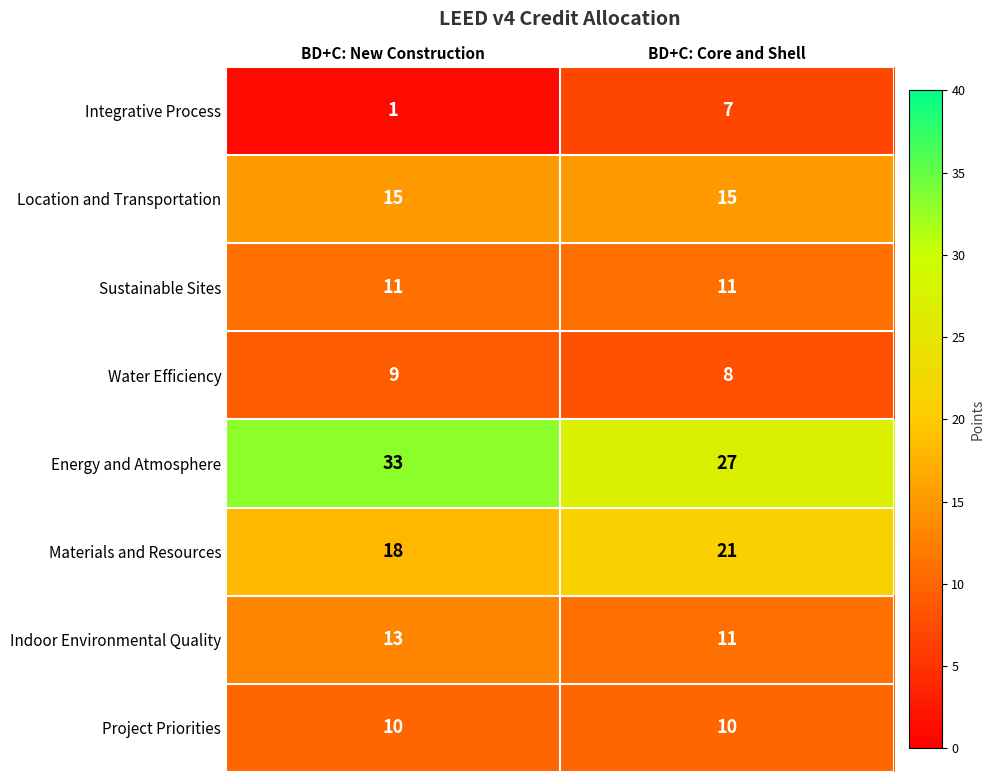

Reading right to left, extract all data points from this chart.

Integrative Process: 7	1
Location and Transportation: 15	15
Sustainable Sites: 11	11
Water Efficiency: 8	9
Energy and Atmosphere: 27	33
Materials and Resources: 21	18
Indoor Environmental Quality: 11	13
Project Priorities: 10	10